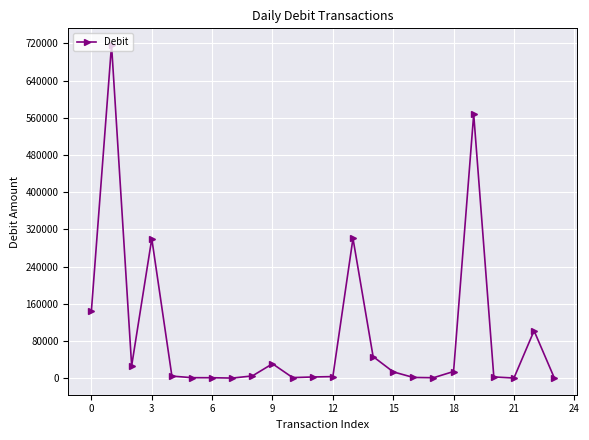

What is the average value?

95406